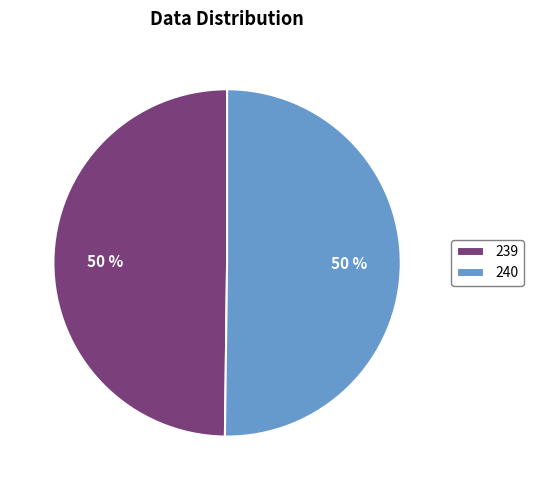

Combined, do 240 and 239 account for over 50%?

Yes